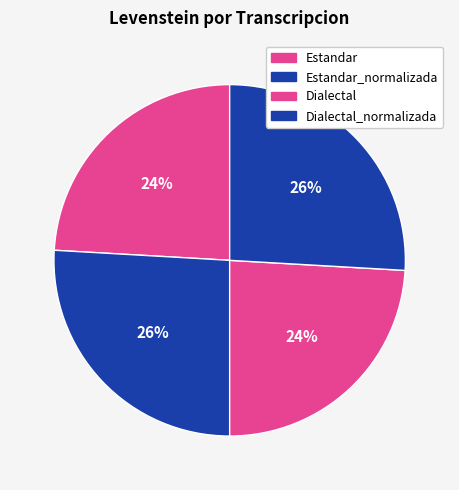

What percentage is NOT represented by Dialectal_normalizada?

74.1%